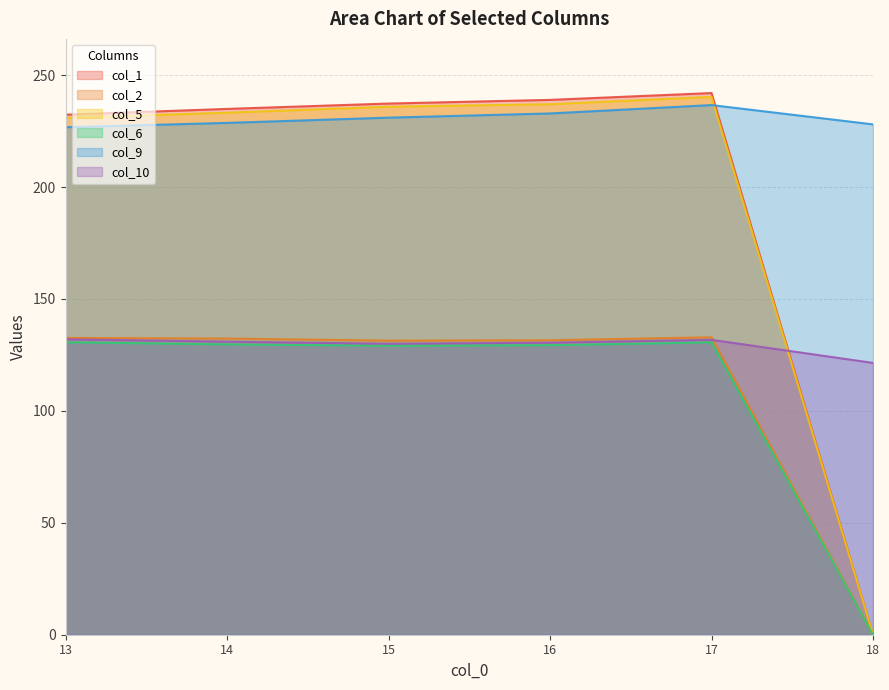

In col_1, how many points are higher than both neighbors (excluding endpoints)?

1